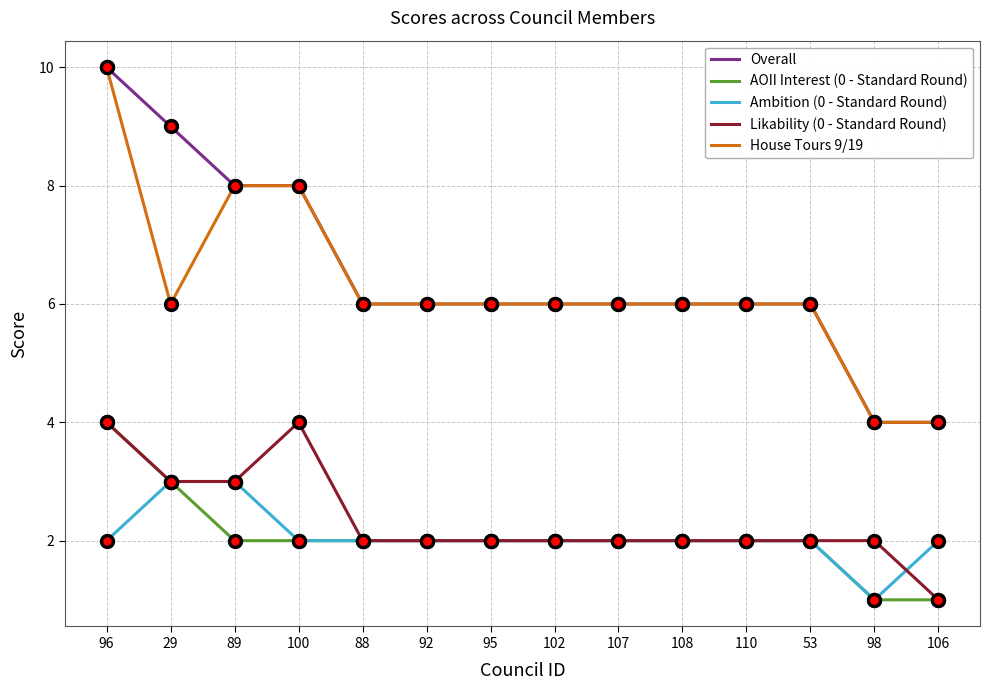

Is it true that House Tours 9/19 equals 6 at 92?

True